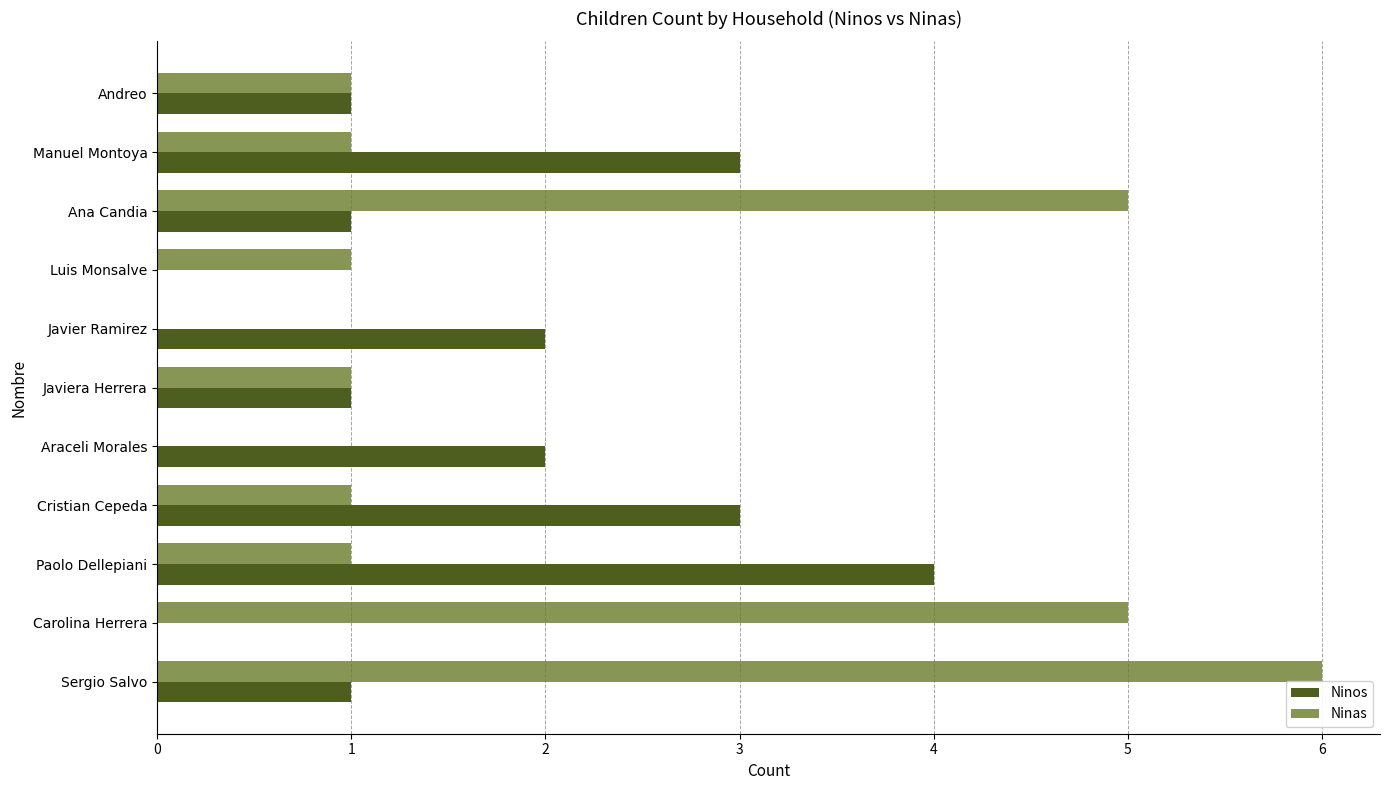

Between Cristian Cepeda and Sergio Salvo, which series saw the biggest shift?

Ninas